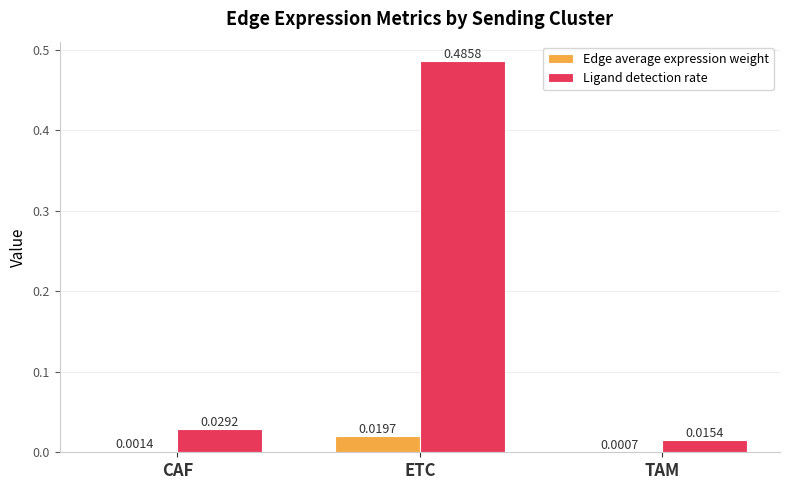

Where is Ligand detection rate nearest to the value 0?

TAM